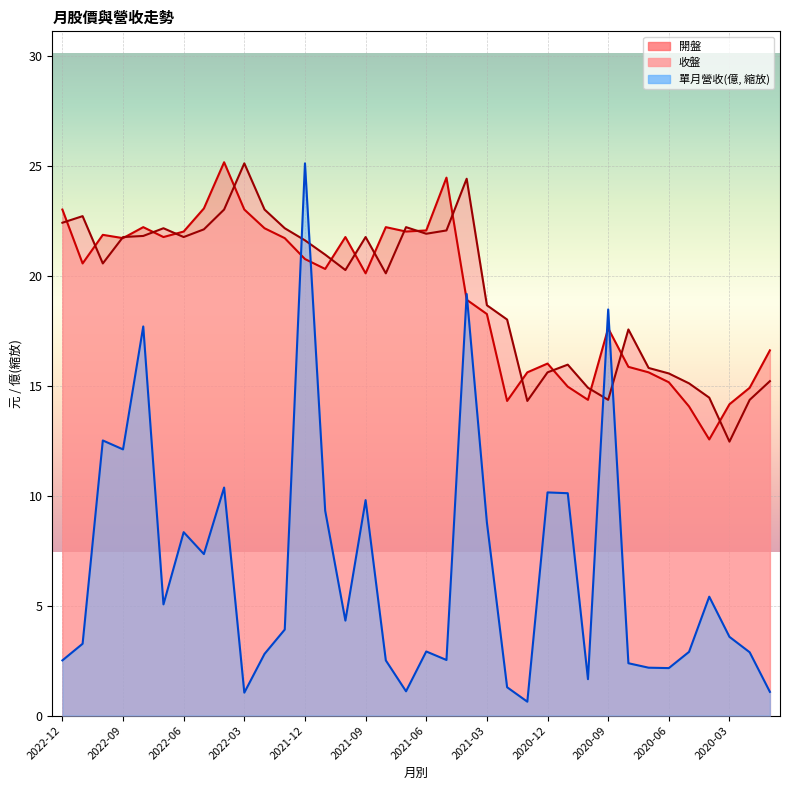

What is the sum of the 單月營收(億) values at 2021-10 and 2020-08?

6.7